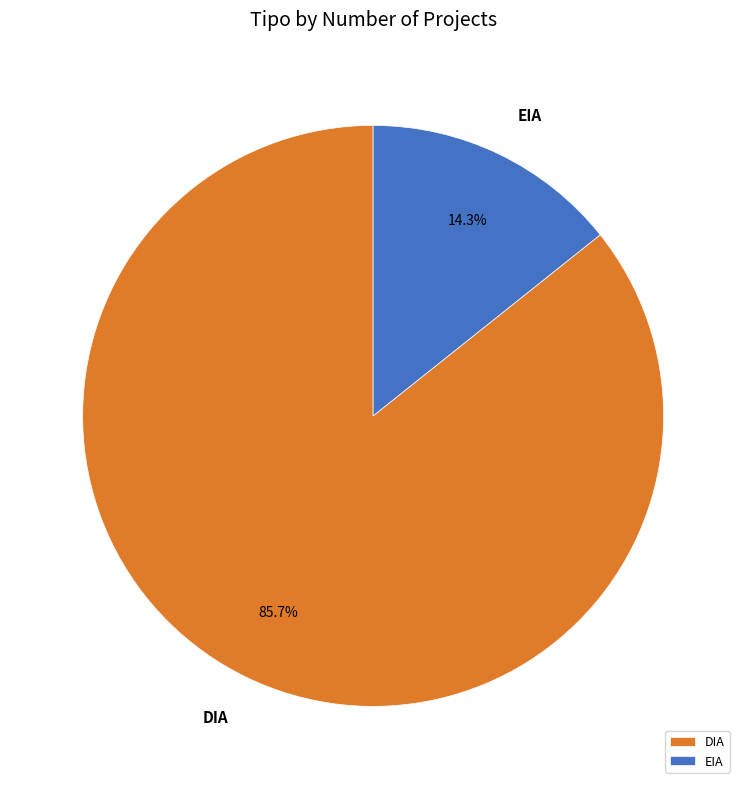

Count the number of slices in the pie.

2